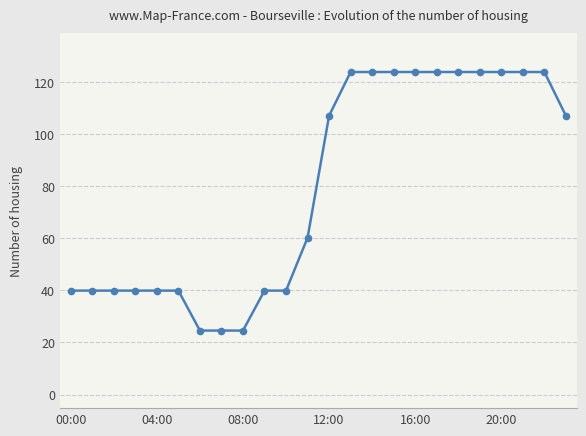

What is the greatest value displayed?

123.9